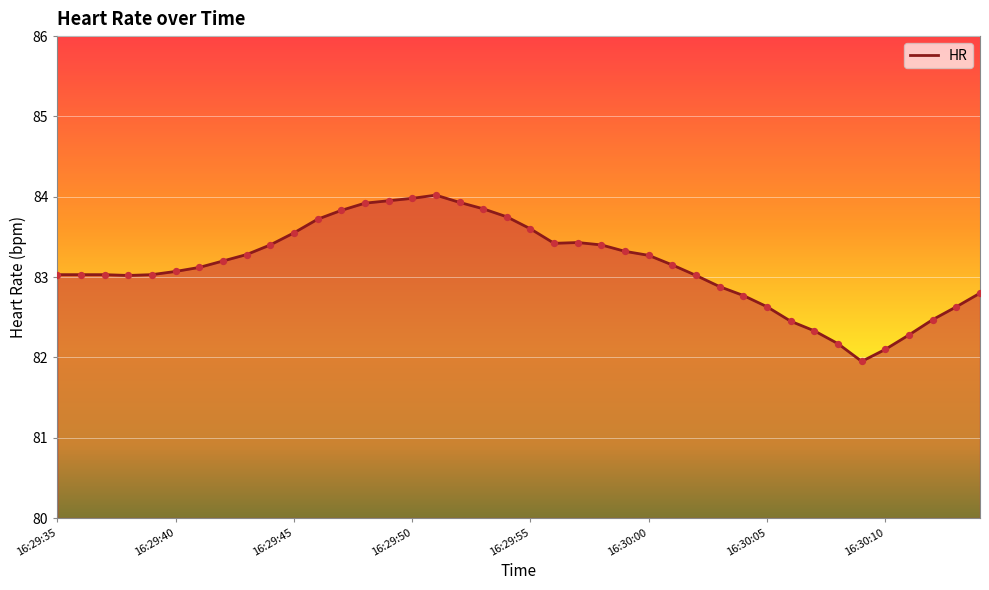

What is the smallest value displayed?

82.0